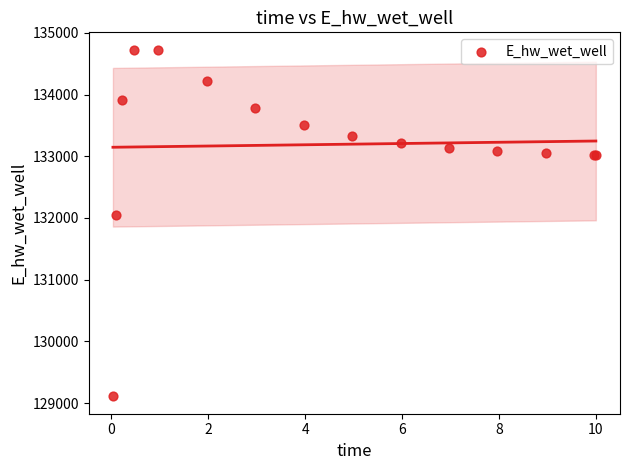

What Y value in the scatter plot is closest to 131918?

132040.8